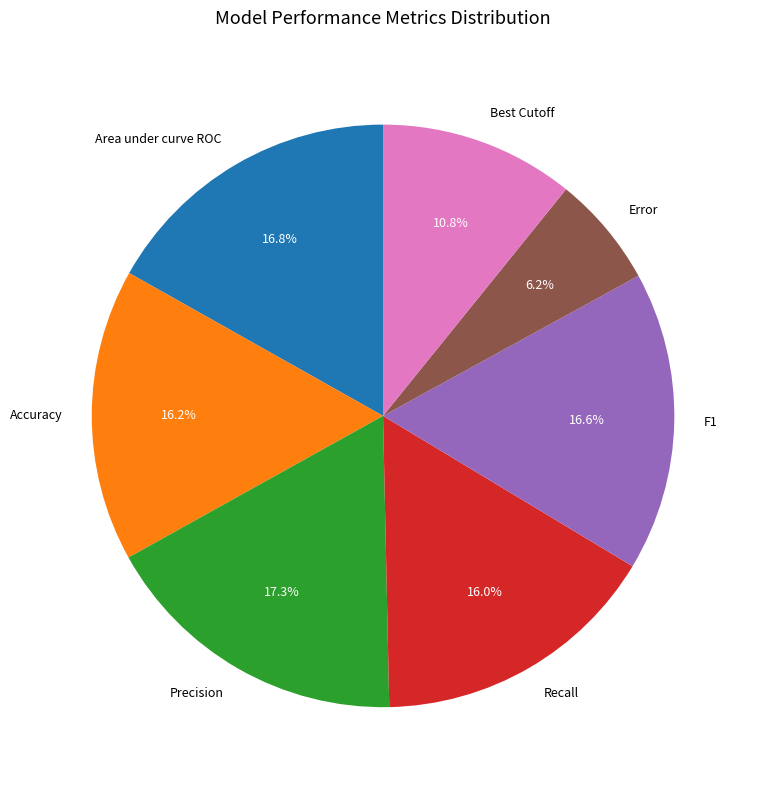

To the nearest percent, what percentage of the pie is Area under curve ROC?

17%